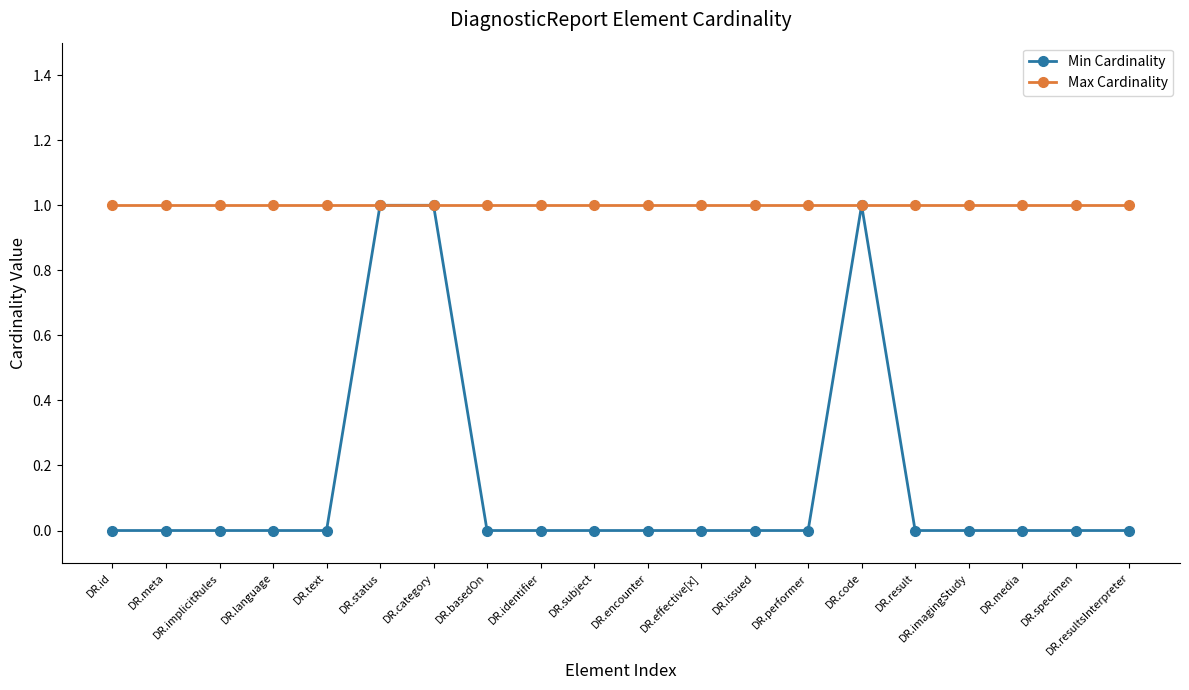

The Min Cardinality series shows -1 at DR.basedOn. True or false?

False